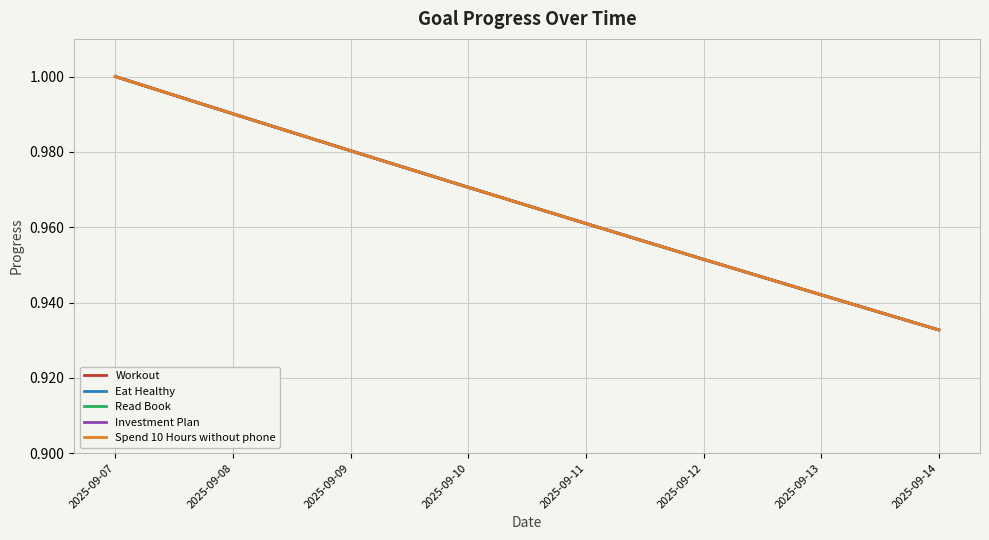

True or false: Workout and Read Book intersect in this chart.

False